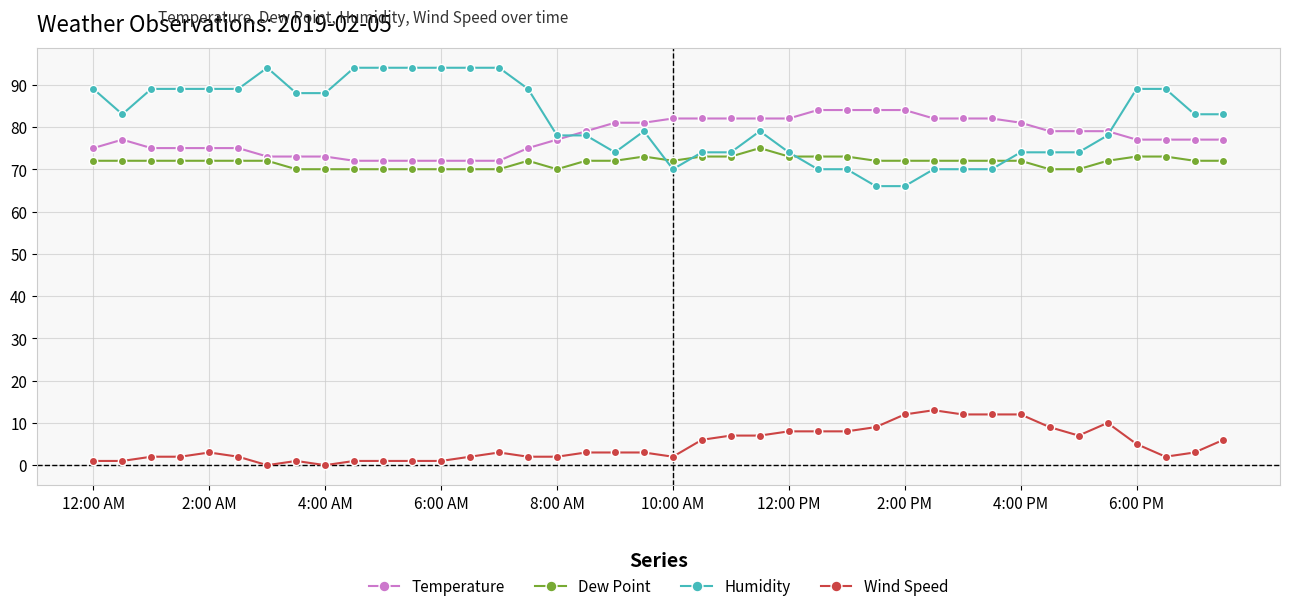

At how many categories does at least one series exceed 29?

40